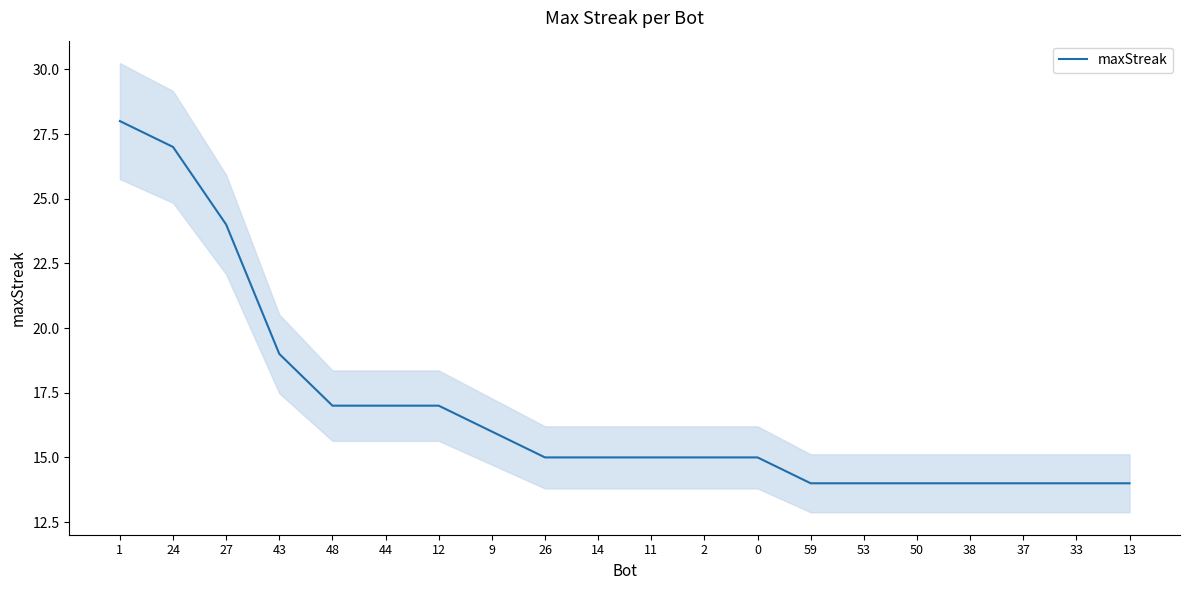

How many categories are shown in the chart?

20